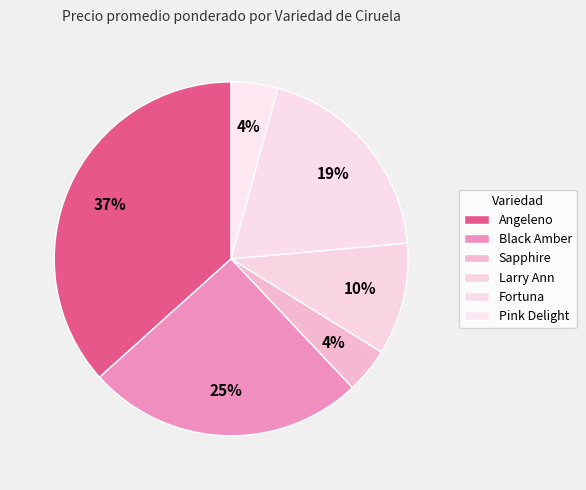

Is there a majority slice in this chart?

No